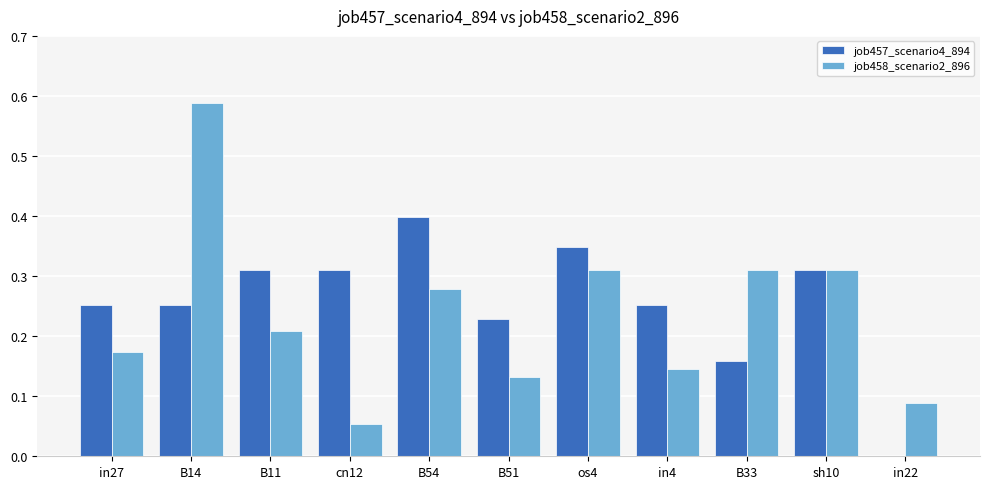

Does the chart contain stacked bars?

No